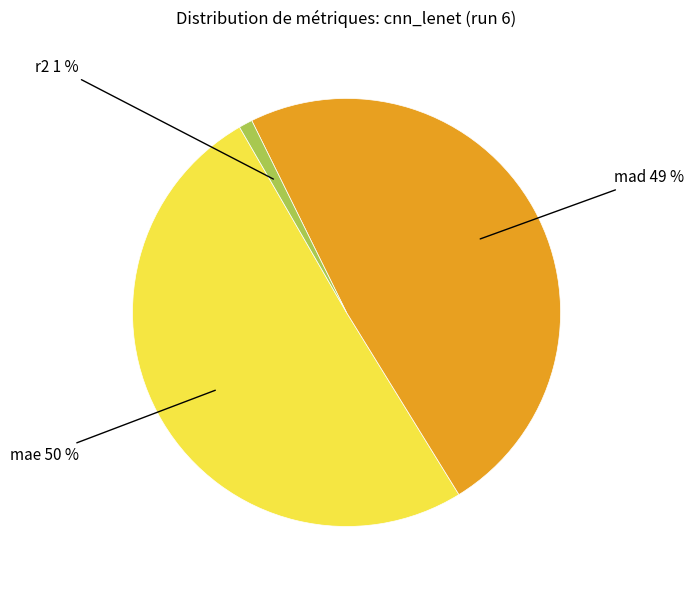

To the nearest percent, what is the average slice percentage?

33%